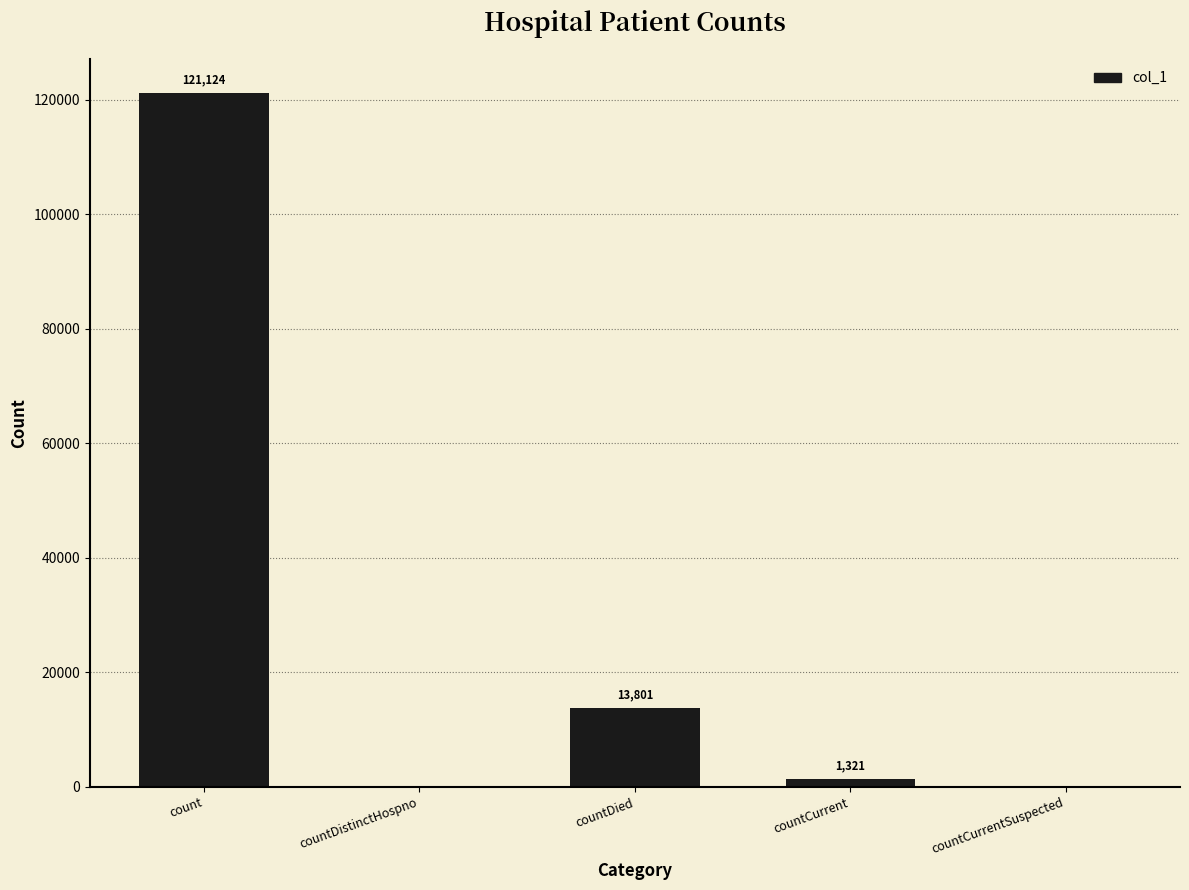

How many values are above zero?

3